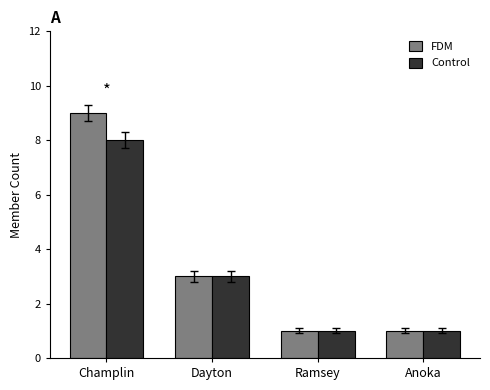

What is the sum of the FDM values at Dayton and Ramsey?

4